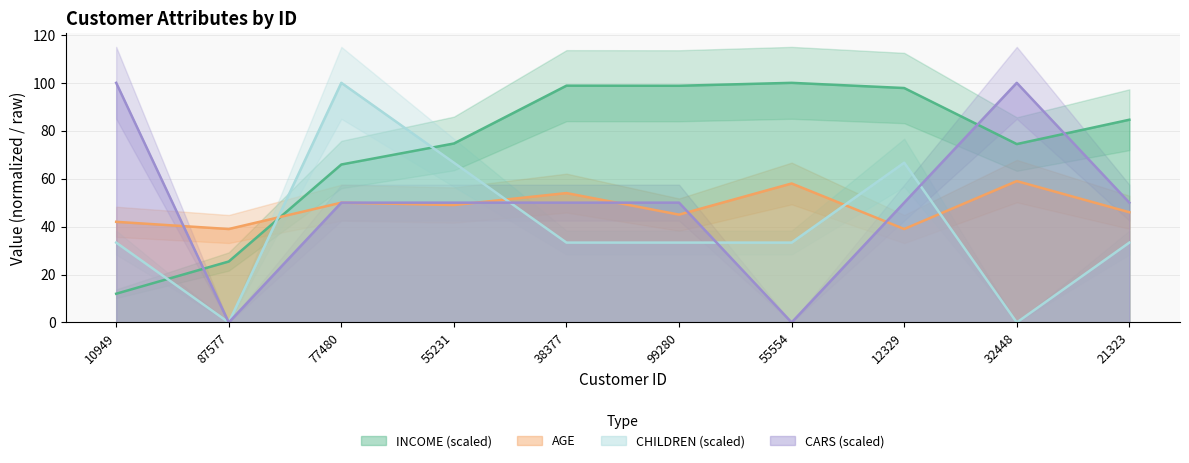

Between 10949 and 55554, which series saw the biggest shift?

CARS